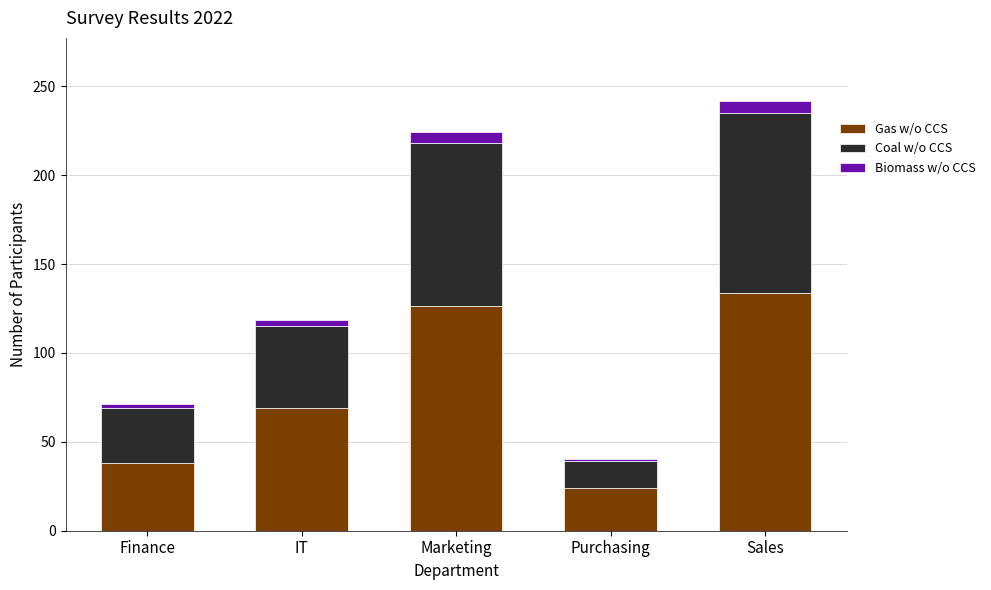

How many bars are there in total?

5